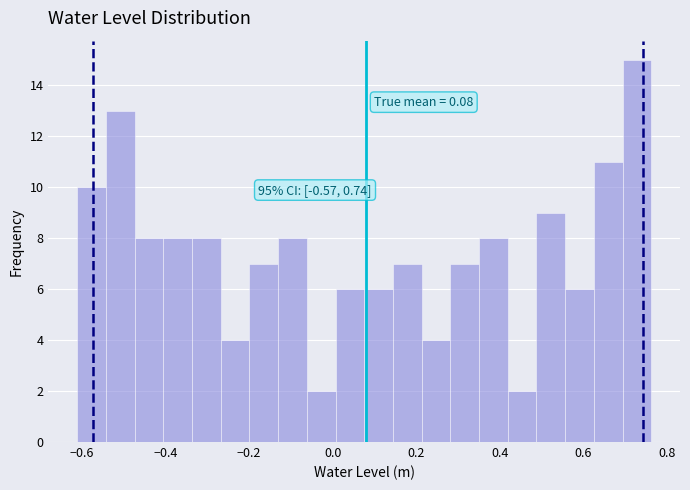

Around what value on the x-axis is the tallest bar? Give the approximate position of its centre, as read against the axis.

0.72